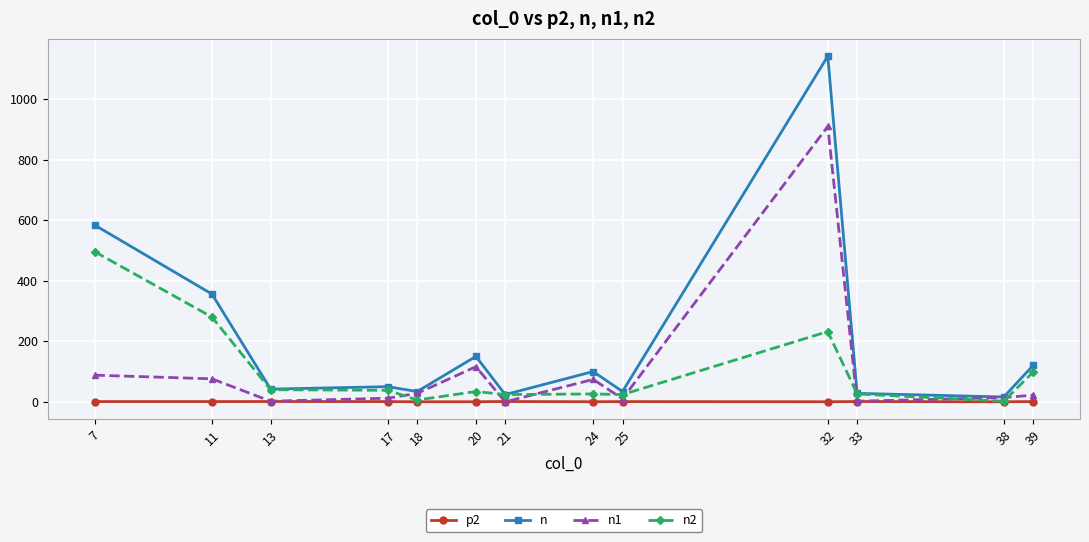

What is the highest value of the n1 series?

910.0